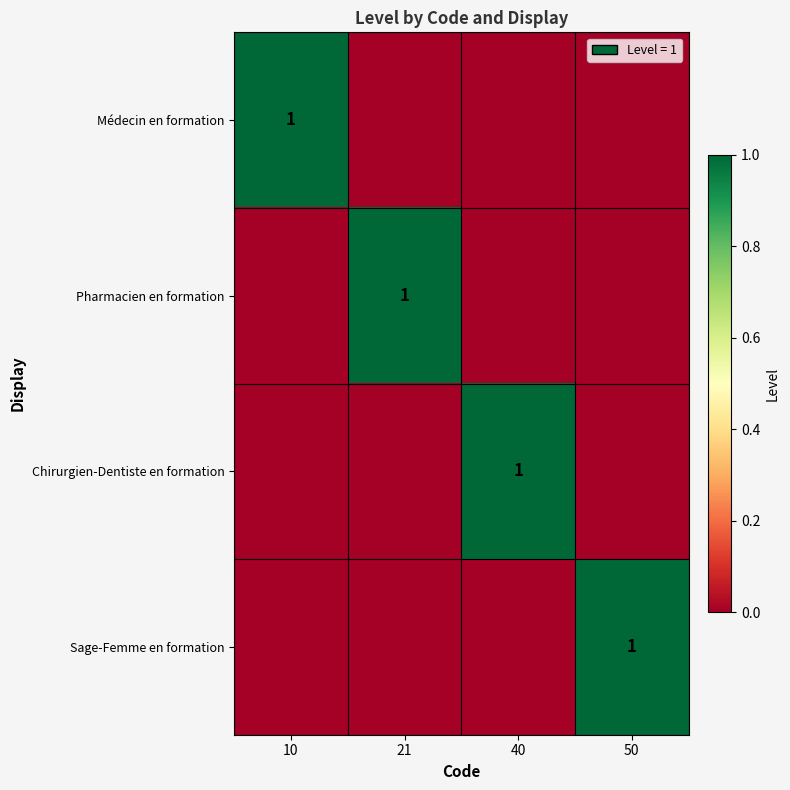

Which label corresponds to the smallest value in the chart?

21